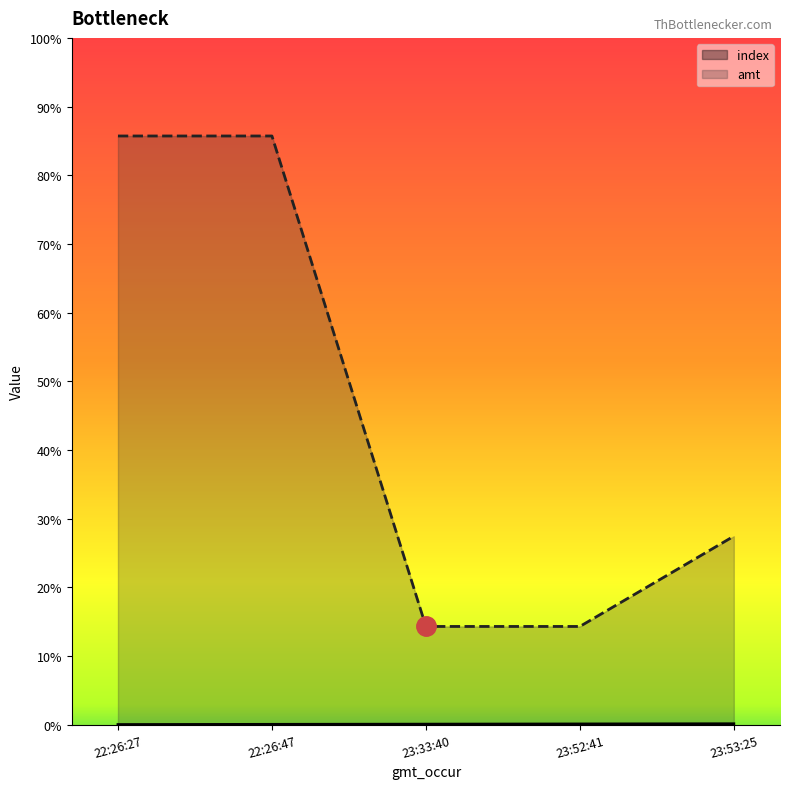

What is the label of the 2nd point from the left?

22:26:47